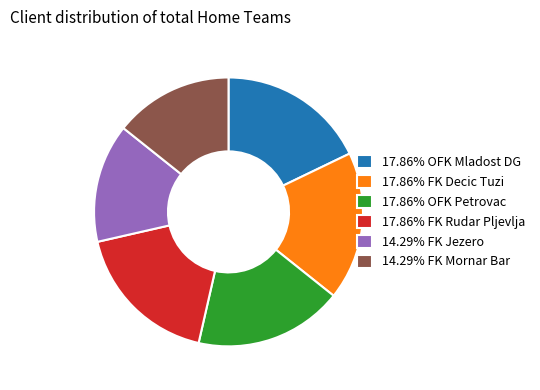

What is the ratio of the value at 17.86% FK Decic Tuzi to the value at 17.86% OFK Mladost DG?

1.0